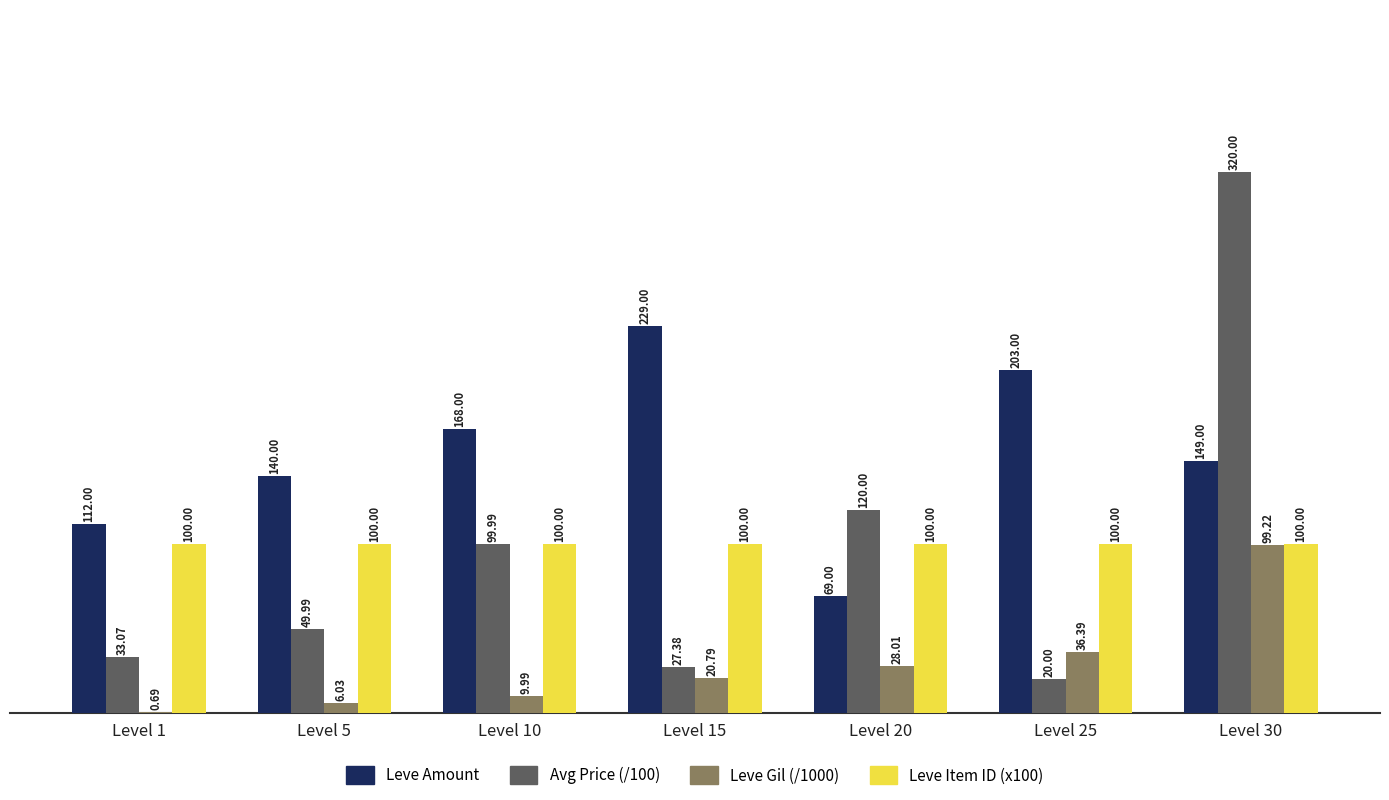

What is the sum of the Avg Price (/100) values at Level 15 and Level 25?

47.4